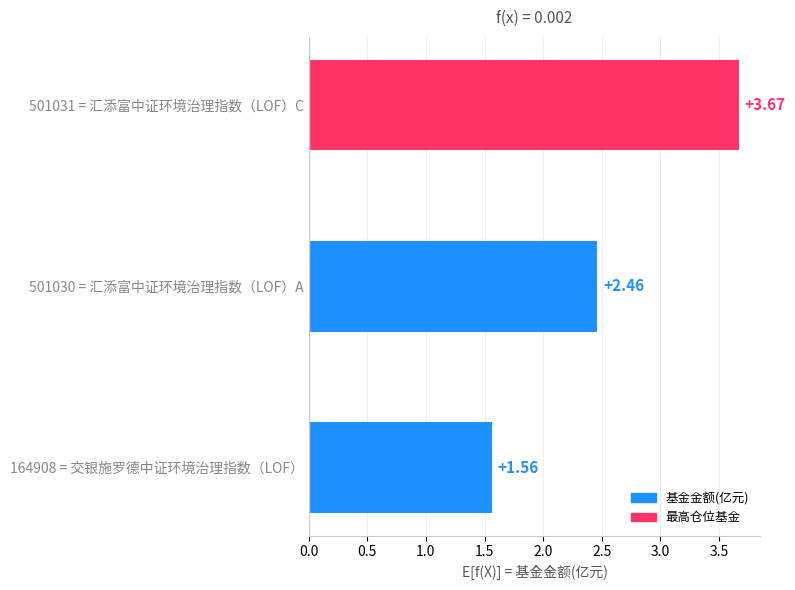

Count the number of values greater than 2.

2